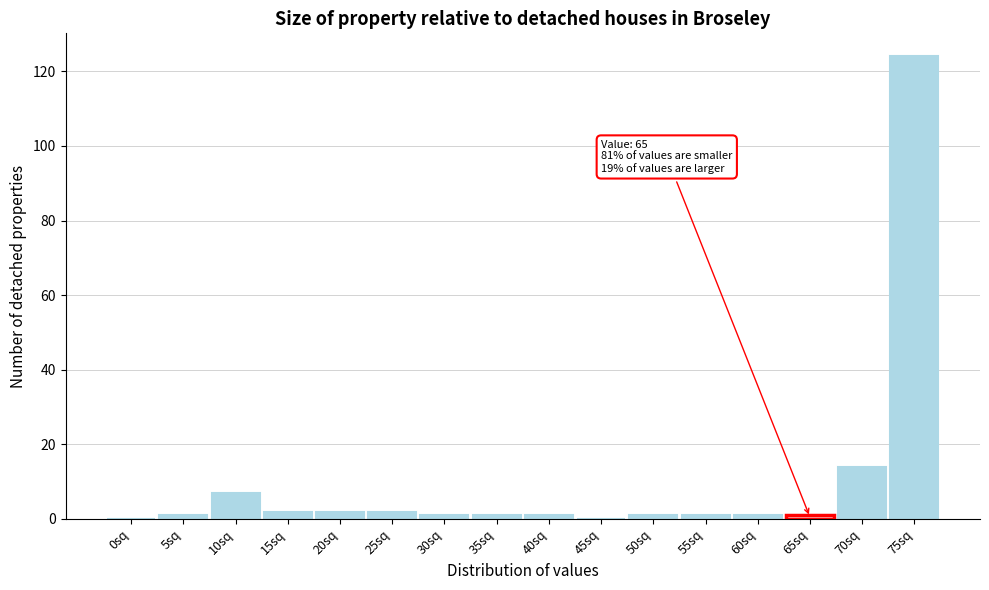

Reading left to right, extract all data points from this chart.

0sq=0	5sq=1	10sq=7	15sq=2	20sq=2	25sq=2	30sq=1	35sq=1	40sq=1	45sq=0	50sq=1	55sq=1	60sq=1	65sq=1	70sq=14	75sq=124